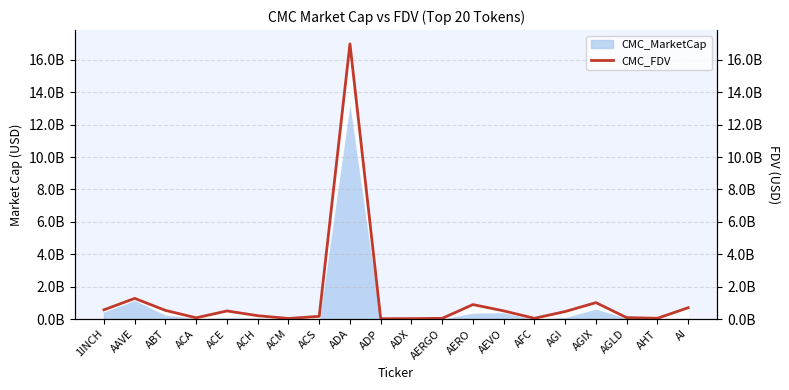

What is the change in value from ACE to ACS?

-0.3